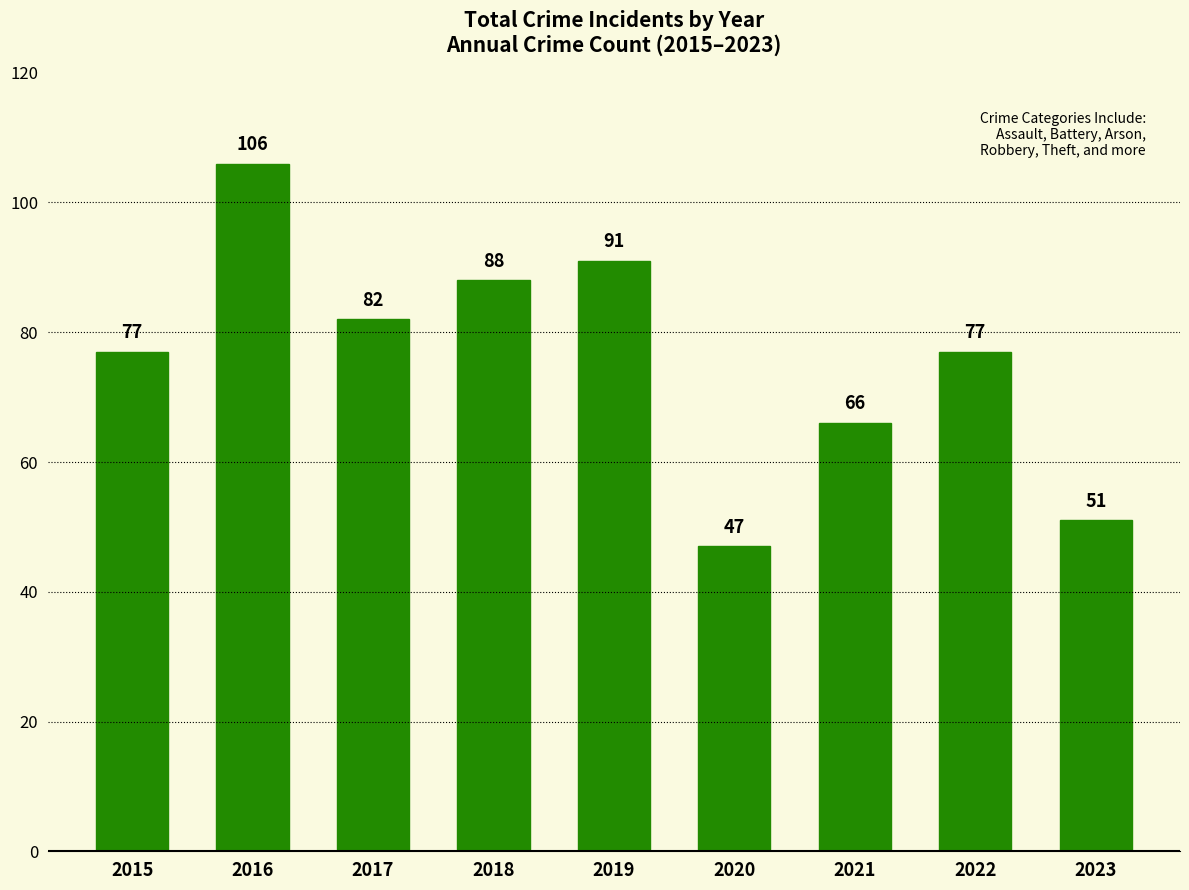

Read the value at 2015.

77